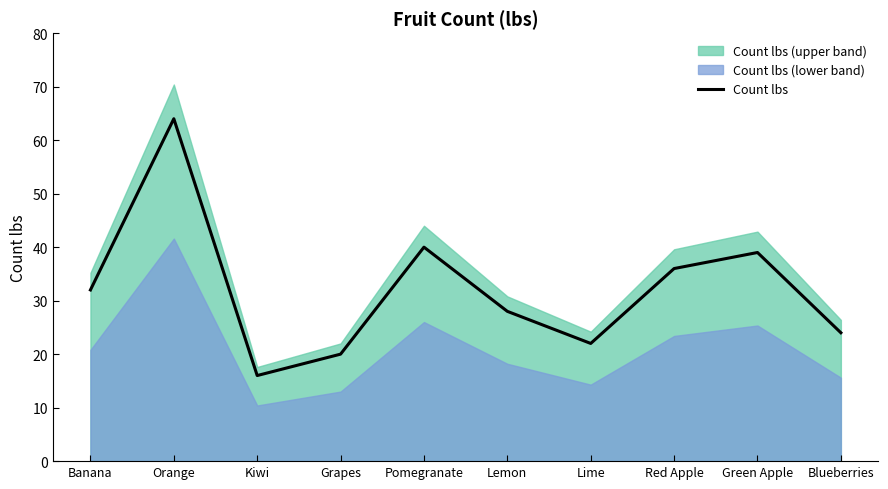

What is the difference between the values at Red Apple and Grapes?

16